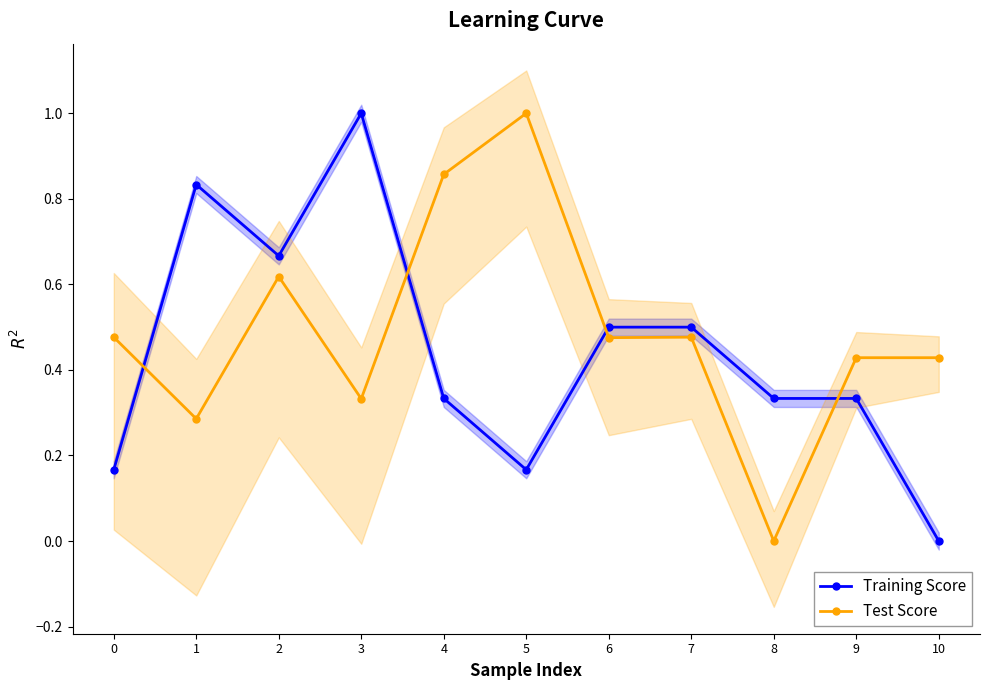

How many Training Score values are between 0 and 1?

11